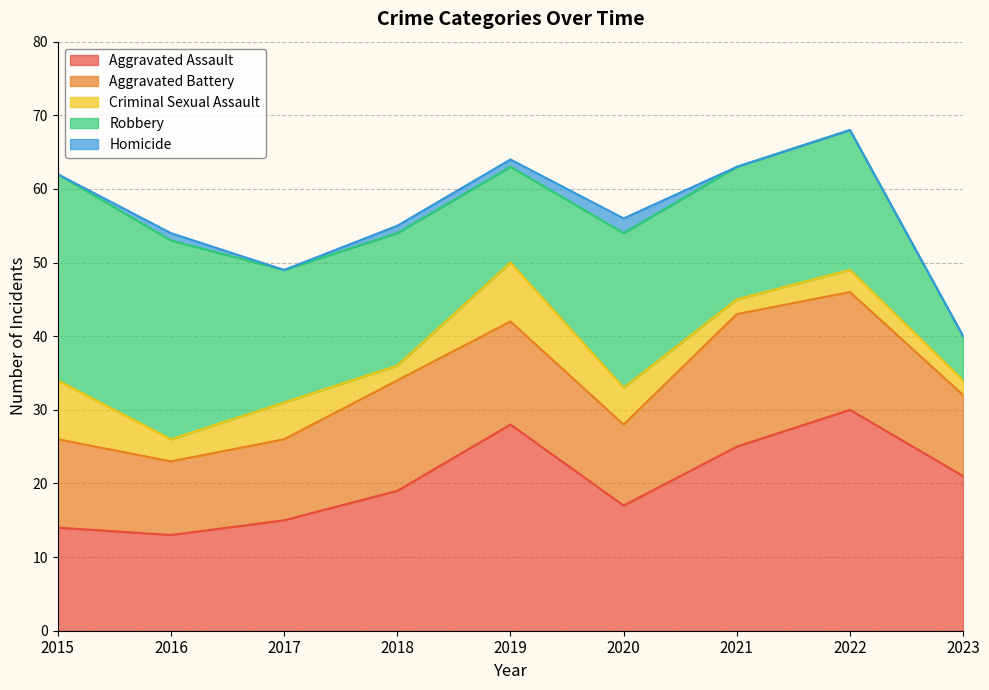

What is the total value across all series at 2023?

40